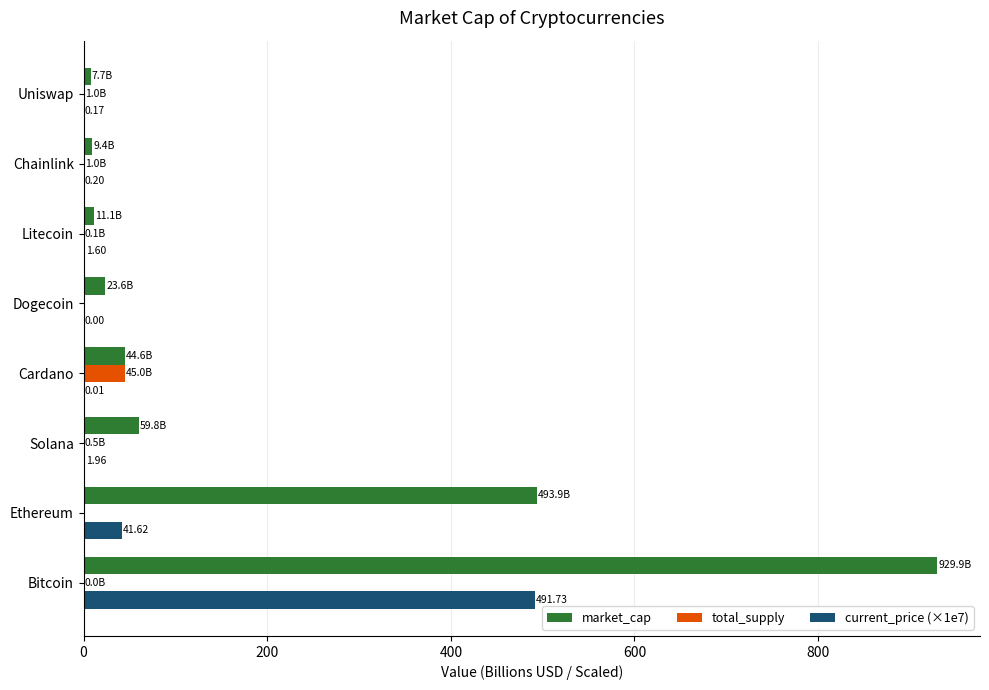

Which series has the largest total across all categories?

market_cap